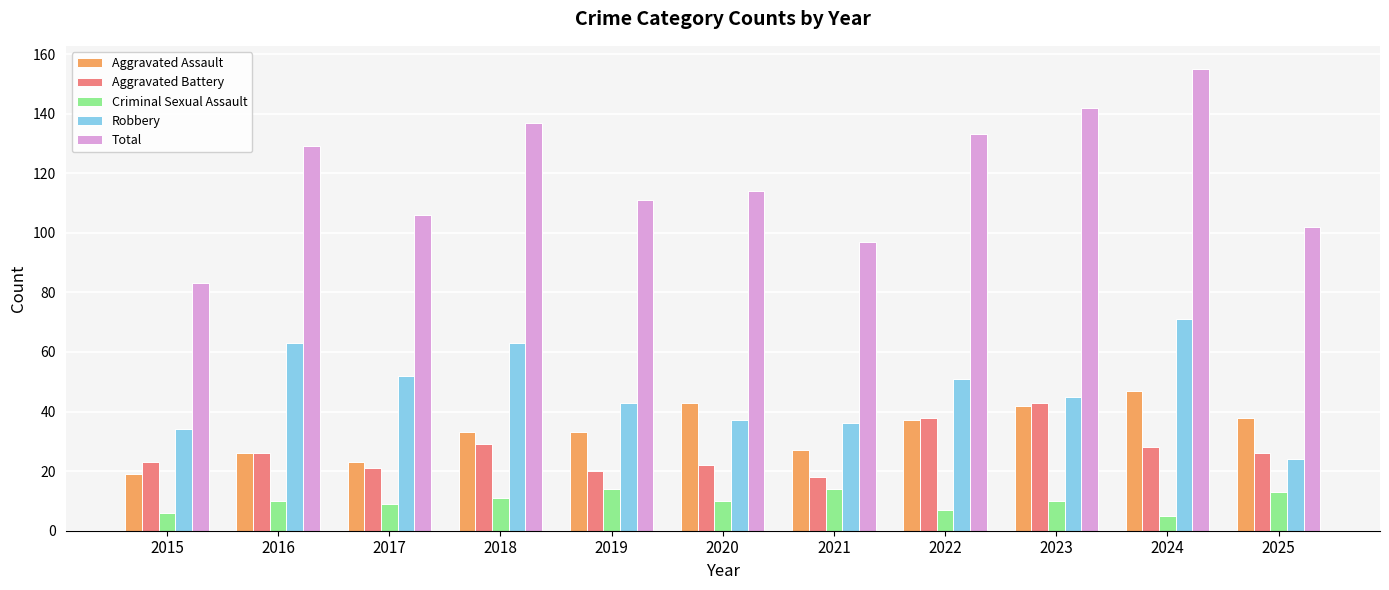

What is the difference between the highest and lowest values at 2016?

119